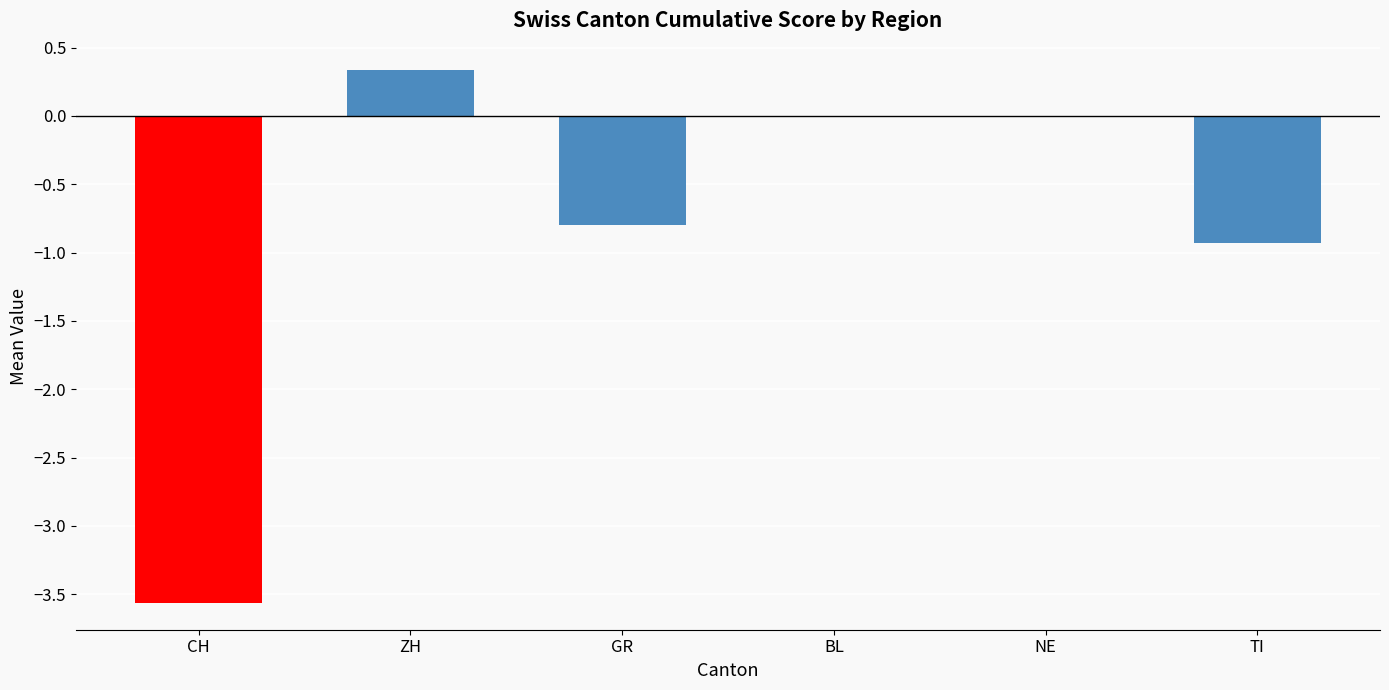

Are the bars grouped side by side (vs. stacked)?

No